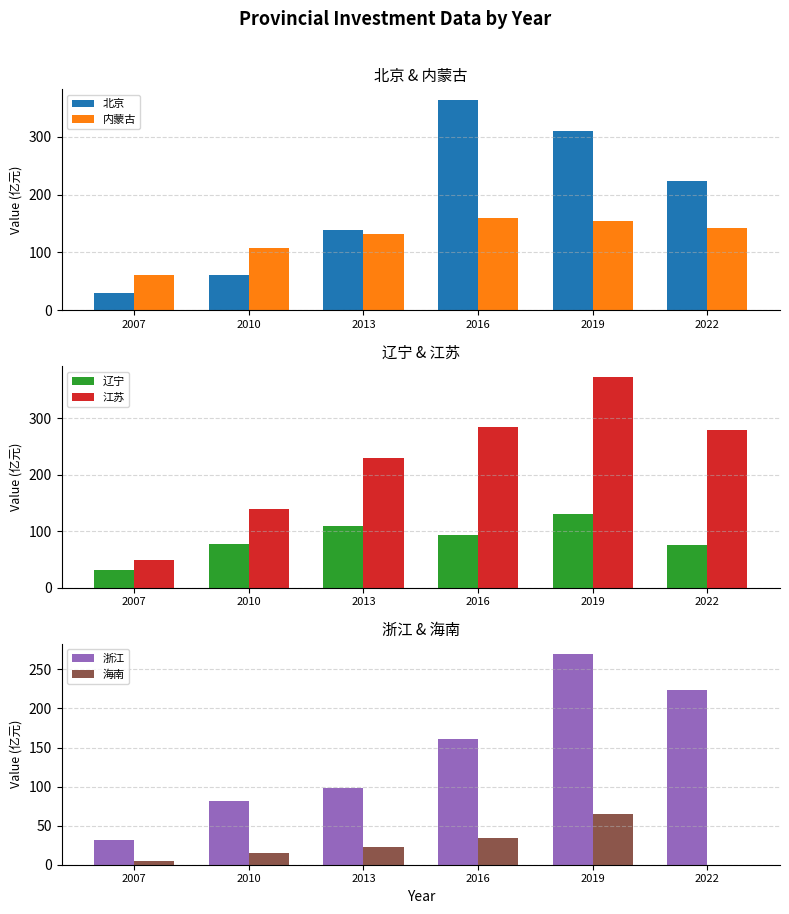

What are all the series names shown in the legend?

北京, 内蒙古, 辽宁, 江苏, 浙江, 海南